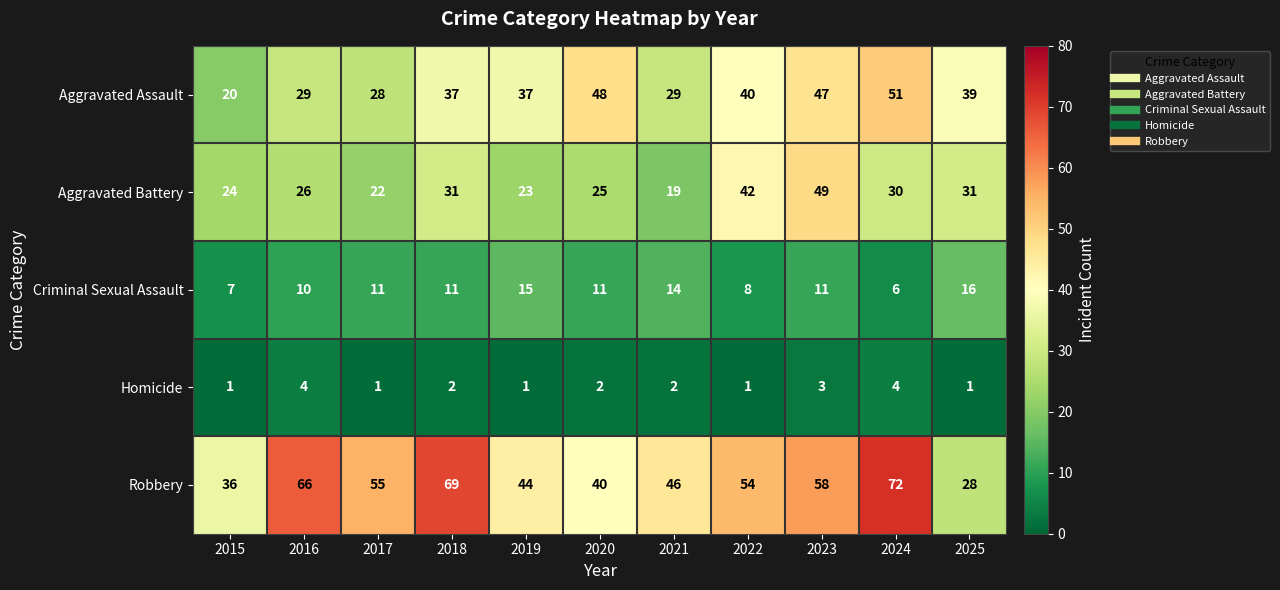

Read the Robbery value at 2025, to the nearest 10.

30